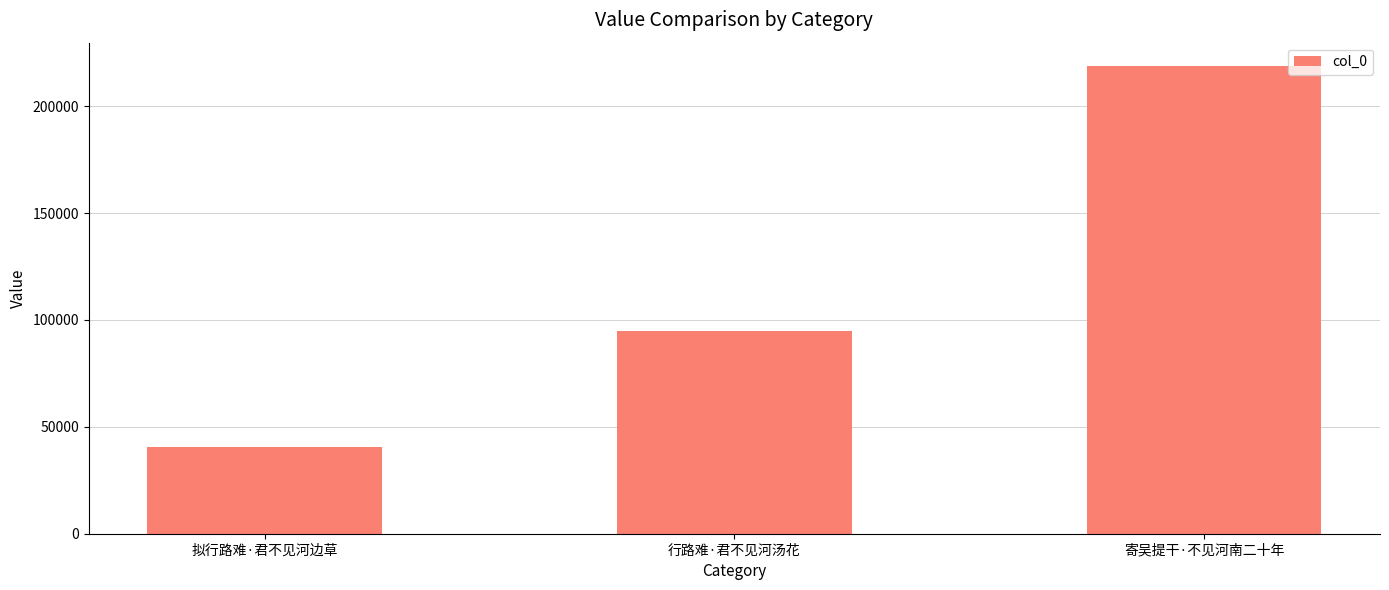

What is the greatest value displayed?

218788